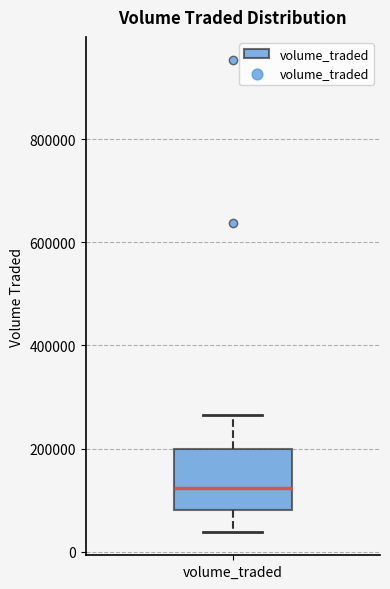

Transcribe this box plot: give where the median line is, the range the box spans, and where the two whiskers end, as read against the y-axis. The values are not printed on the chart, so give them approximately, as read against the axis.

median 120000, box 80000 to 200000, whiskers 40000 to 260000